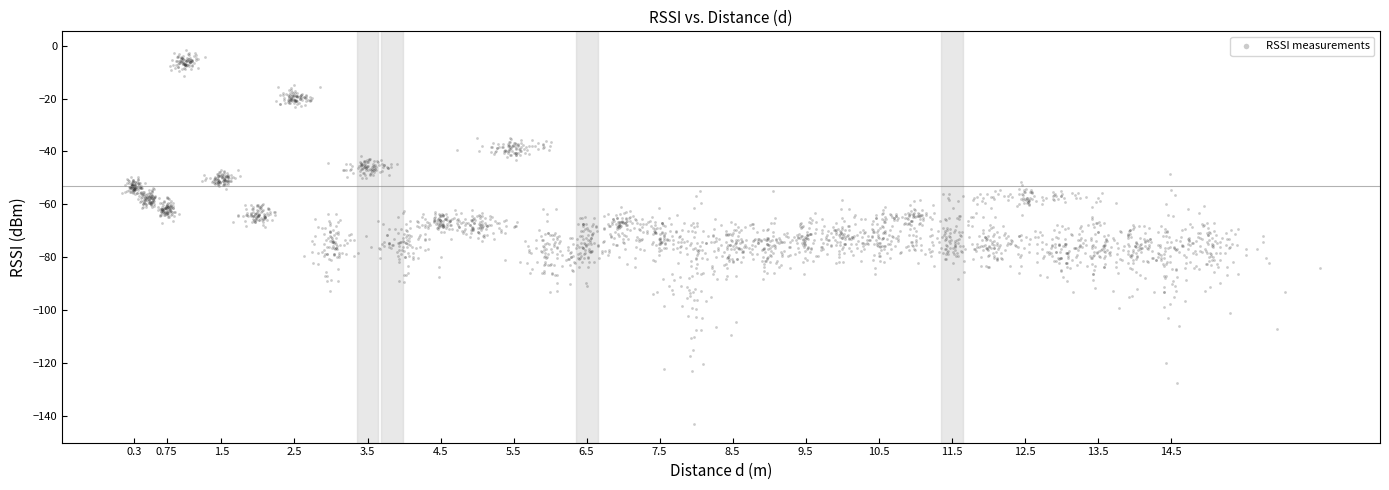

What is the range of X values (max minus min)?

16.4